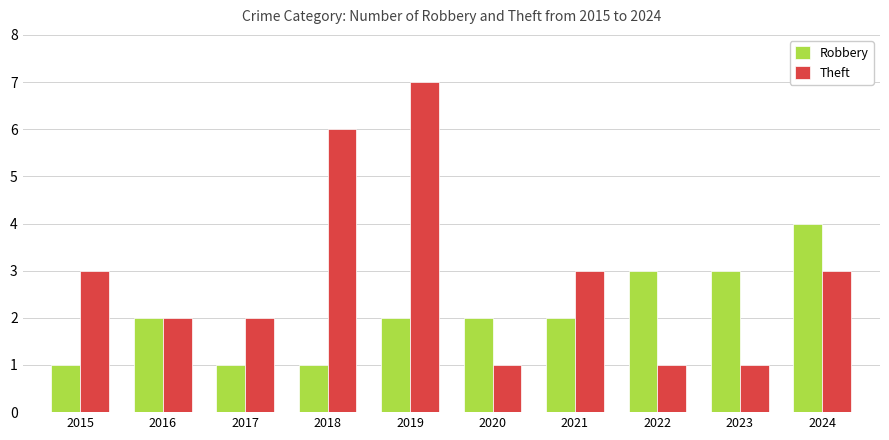

What is the difference between the highest and lowest values at 2019?

5